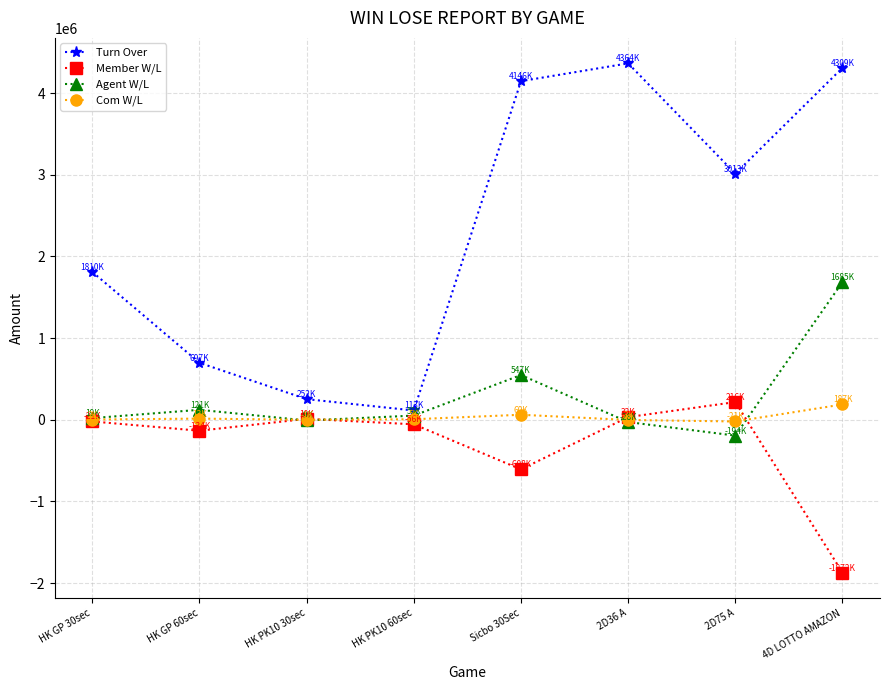

What is the maximum value shown in the chart?

4364000